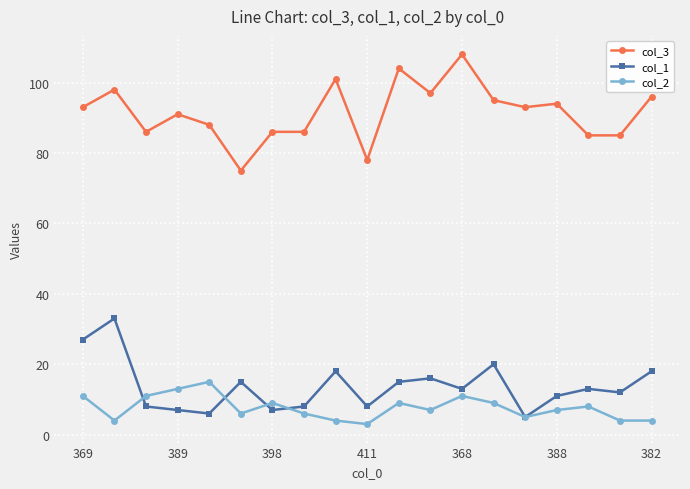

What is the maximum value shown in the chart?

108